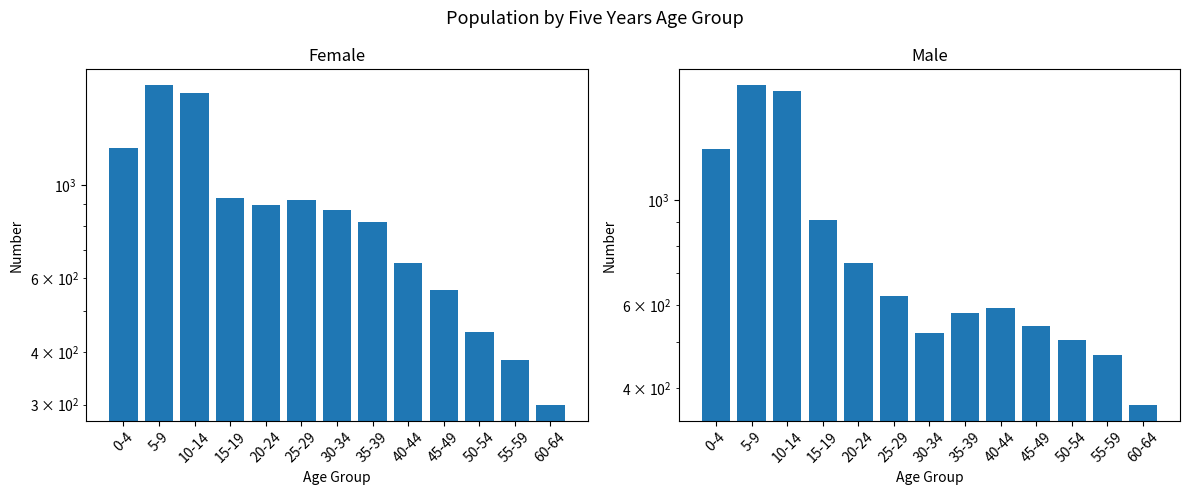

List the series in order of their peak value, highest first.

Male, Female